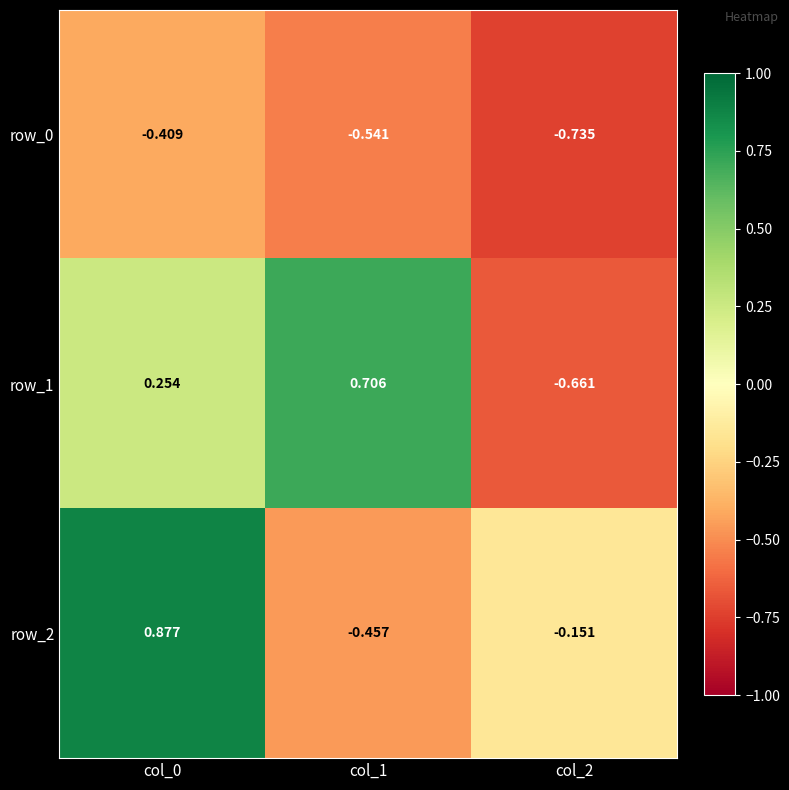

List the series in order of their peak value, lowest first.

row_0, row_1, row_2